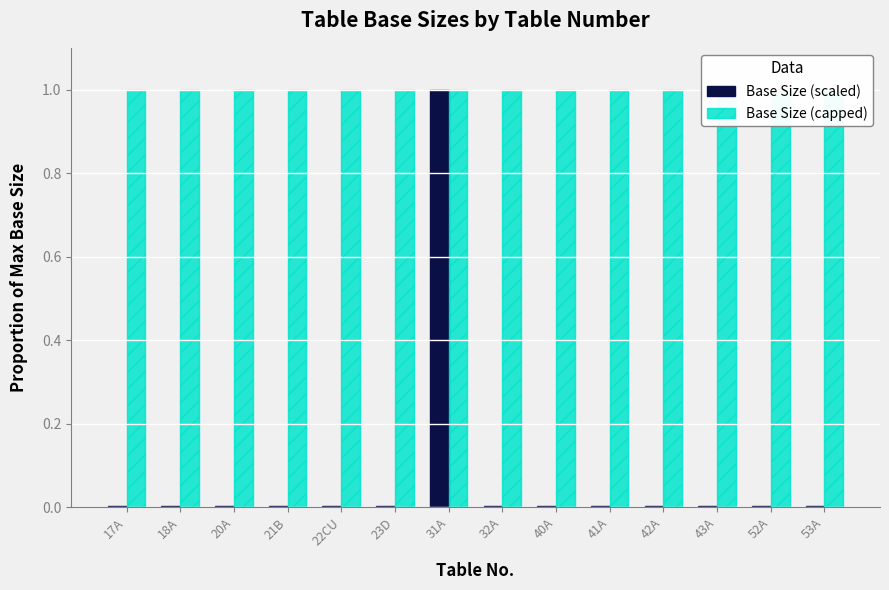

At which category is the sum across all series the highest?

31A